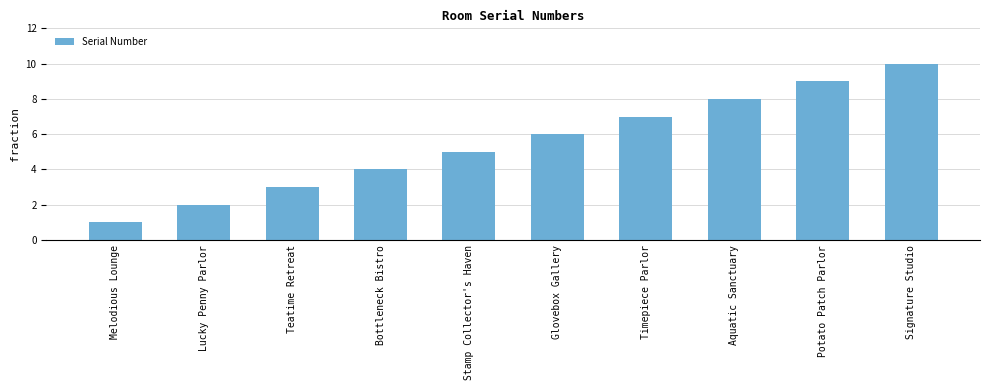

What is the label of the 9th bar from the left?

Potato Patch Parlor